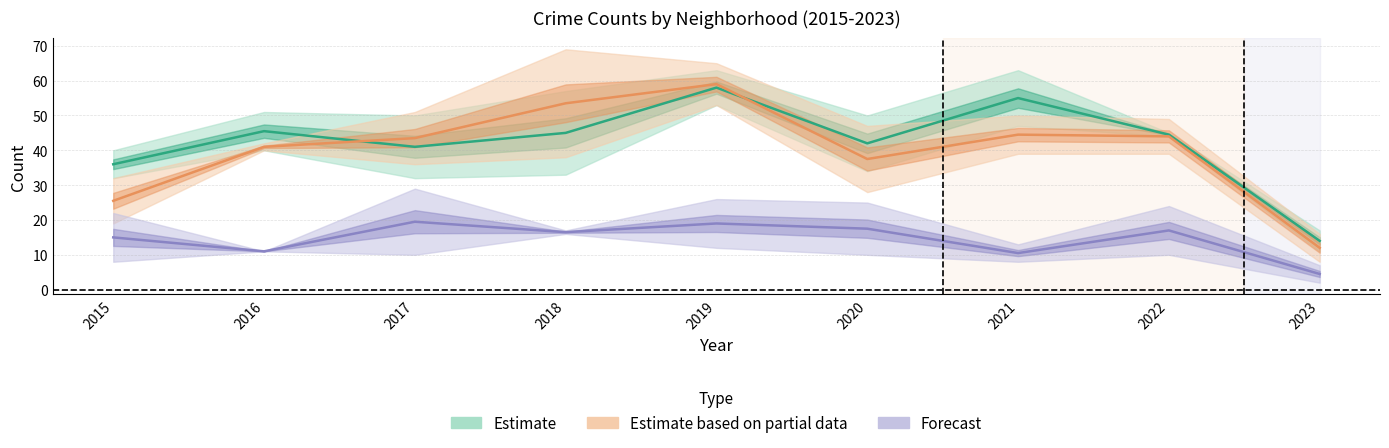

What is the difference between the highest and lowest values at 2023?

15